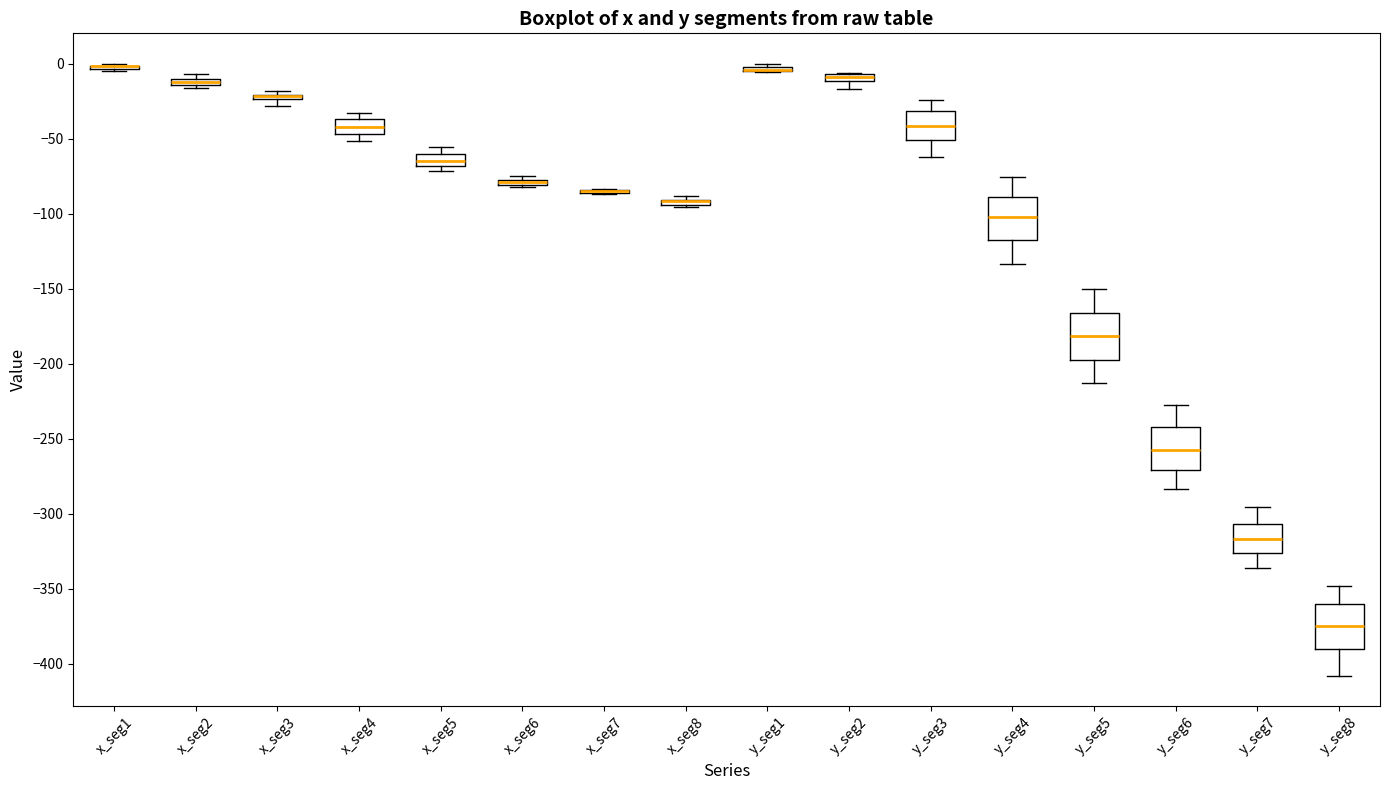

Where does the median line of the box for y_seg5 sit on the y-axis? The values are not printed on the chart, so give them approximately, as read against the axis.

-180